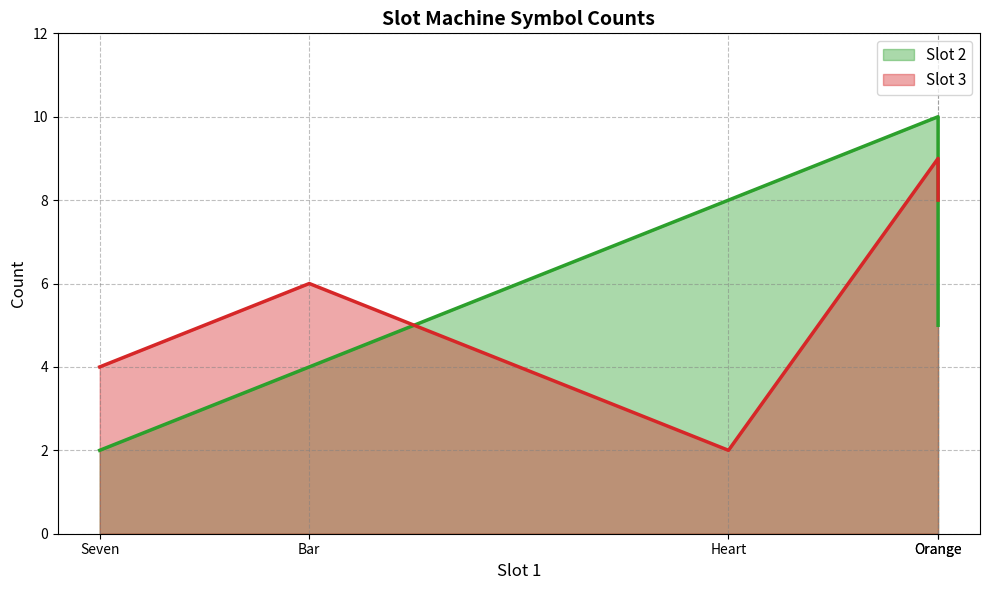

Is it true that Slot 2 equals 2 at Orange?

False